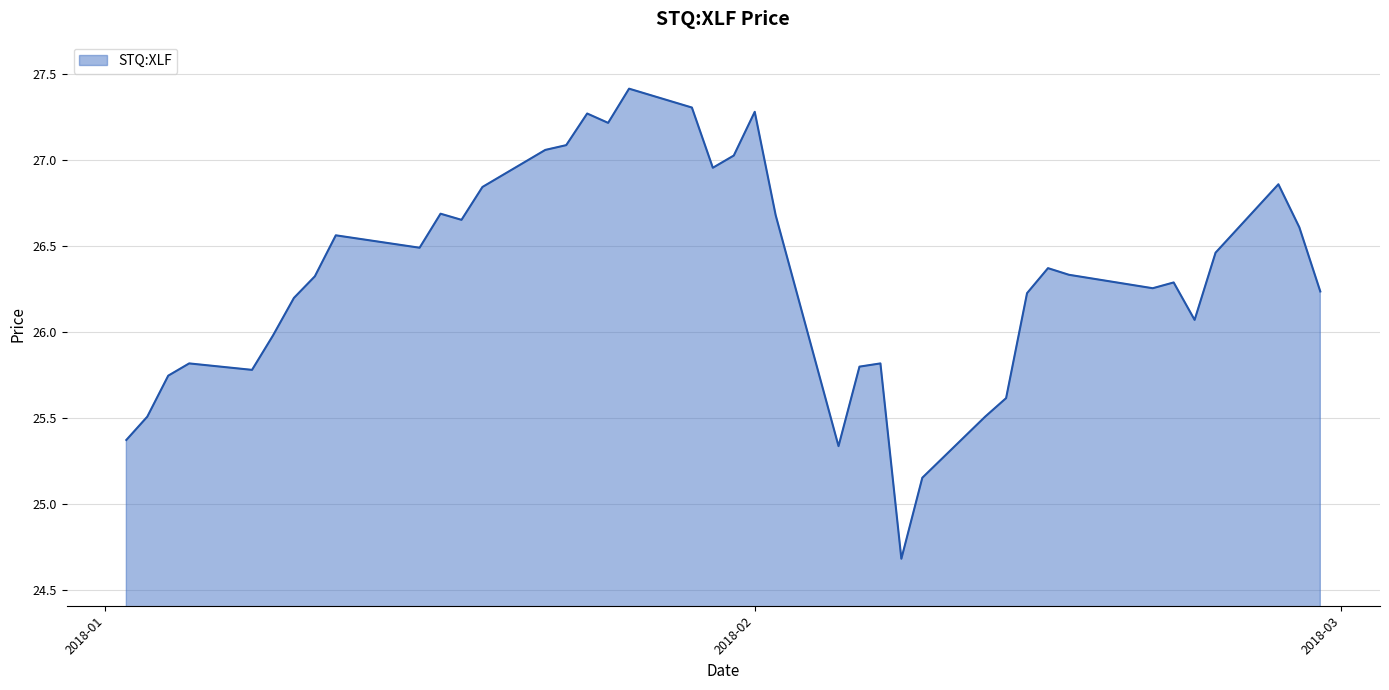

What is the difference between the maximum and minimum values?

2.7